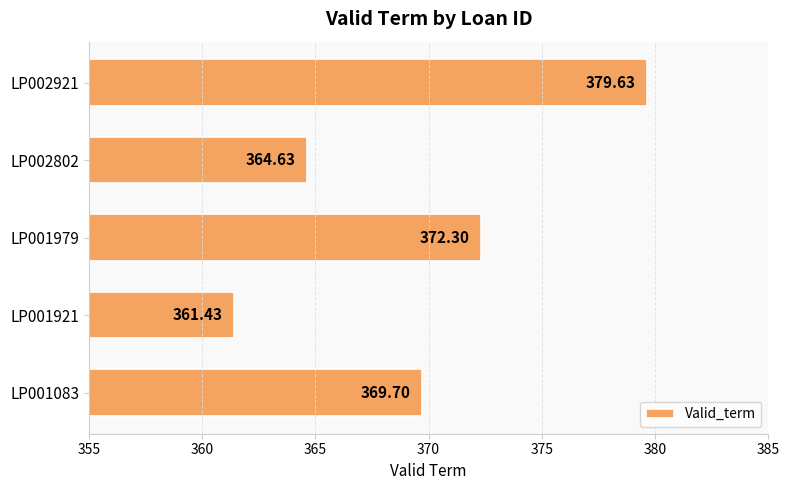

What is the change in value from LP002802 to LP002921?

+15.0